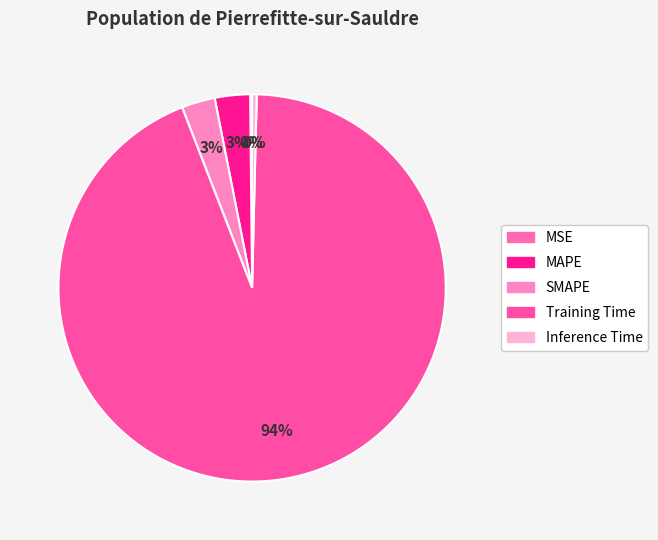

How many segments does this pie chart have?

5